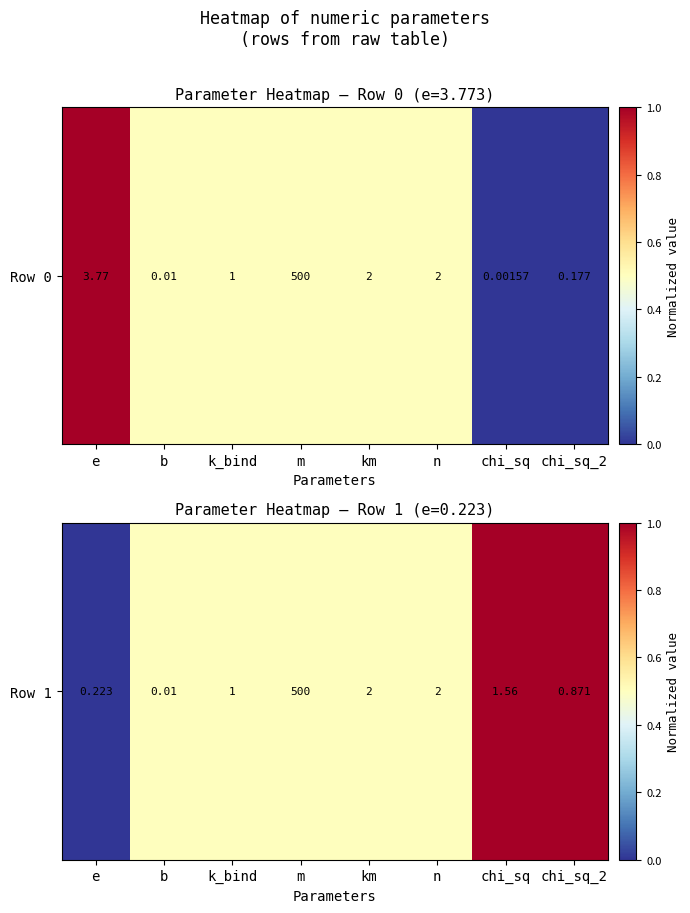

The value at b is 0.3. True or false?

False